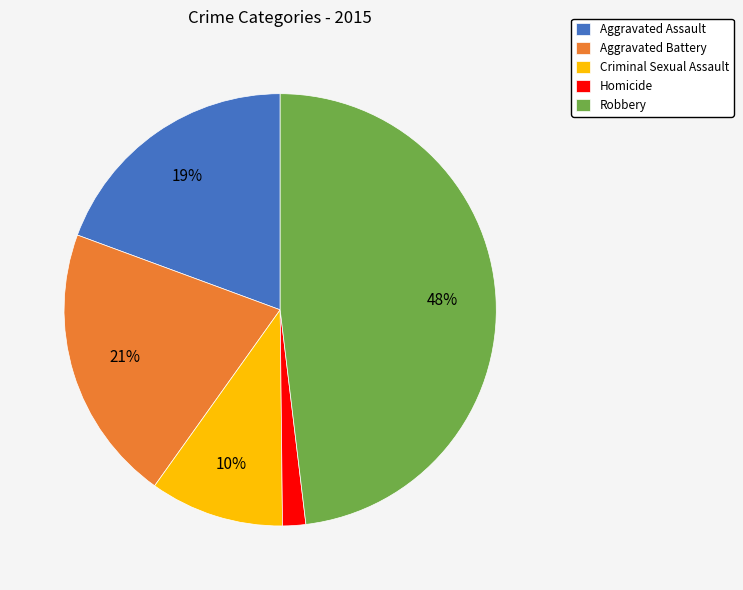

The Homicide slice represents 2% of the pie. True or false?

True